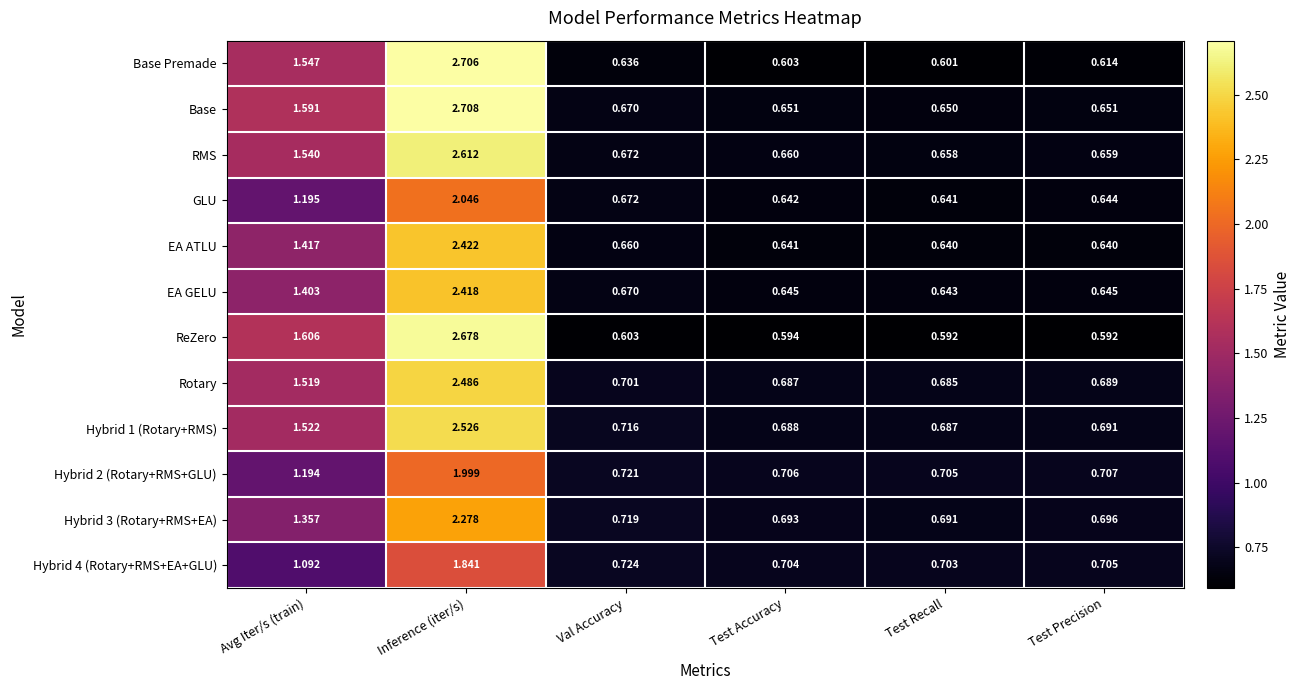

At which category is the sum across all series the highest?

Inference (iter/s)